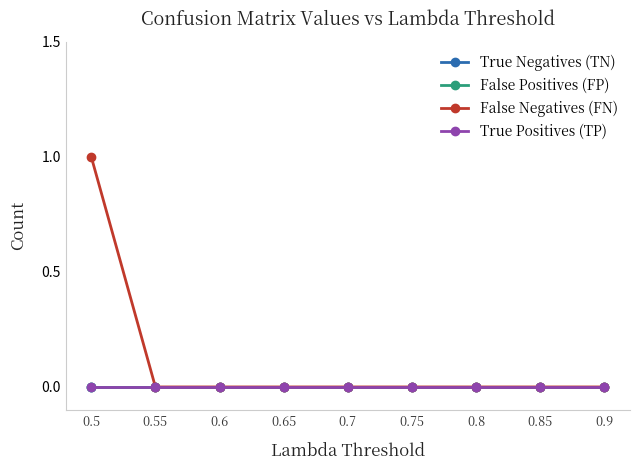

Which category has the highest value in the False Negatives (FN) series?

0.5